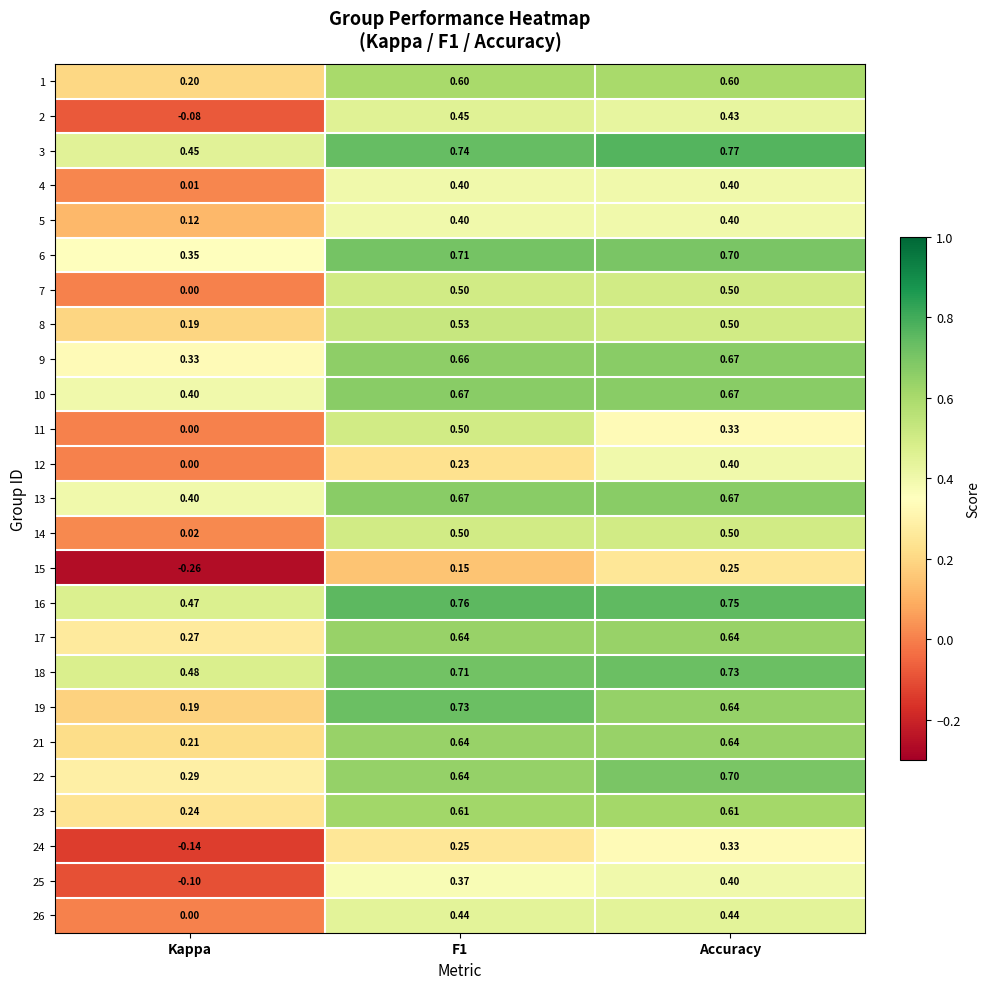

Which category has the lowest value across all series?

Kappa